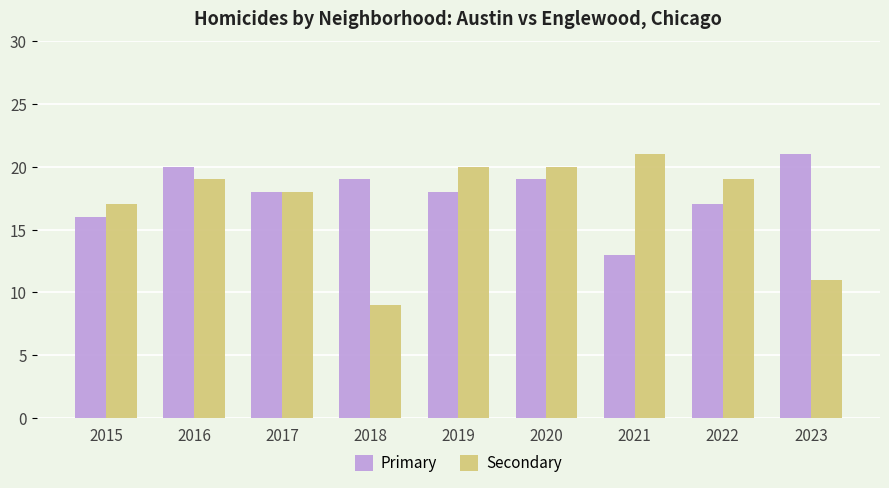

What is the sum of all Primary values?

161